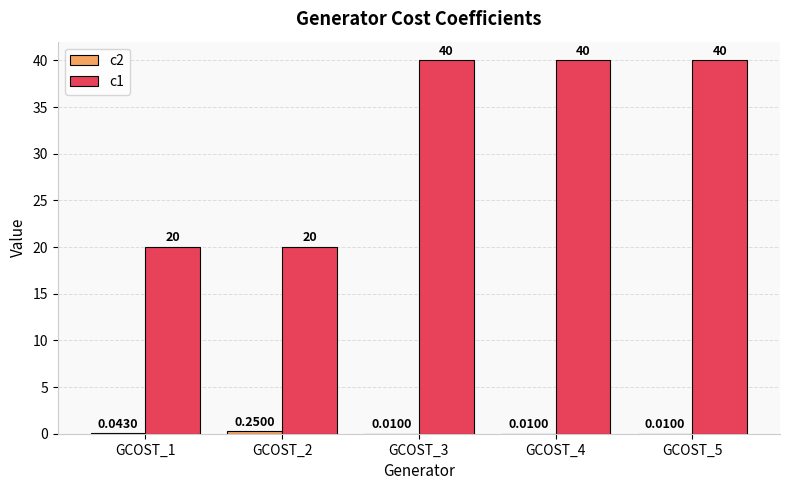

Which series has the largest range (max minus min)?

c1